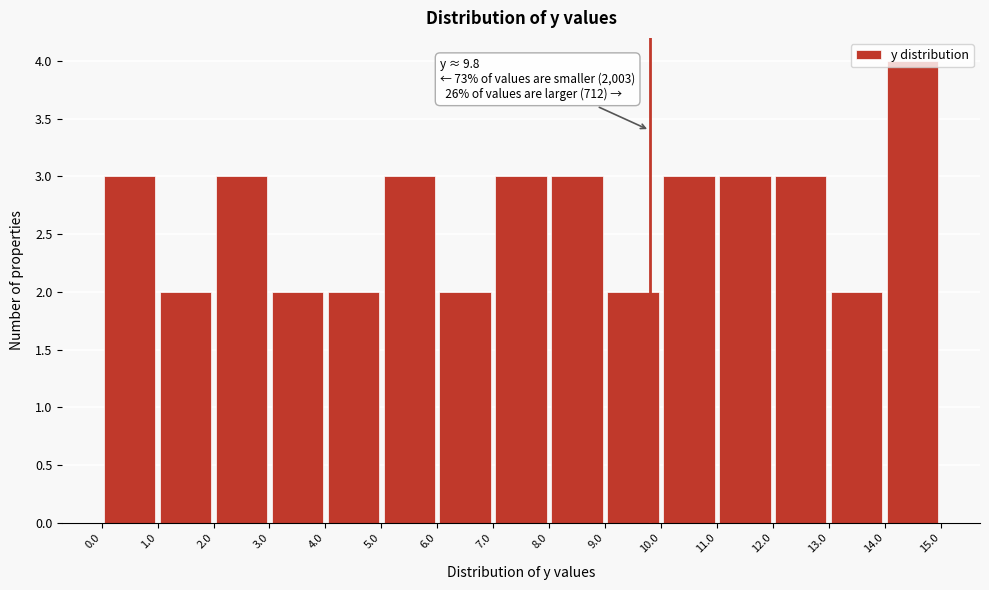

Which range on the x-axis has the tallest bar?

14.0 to 15.0